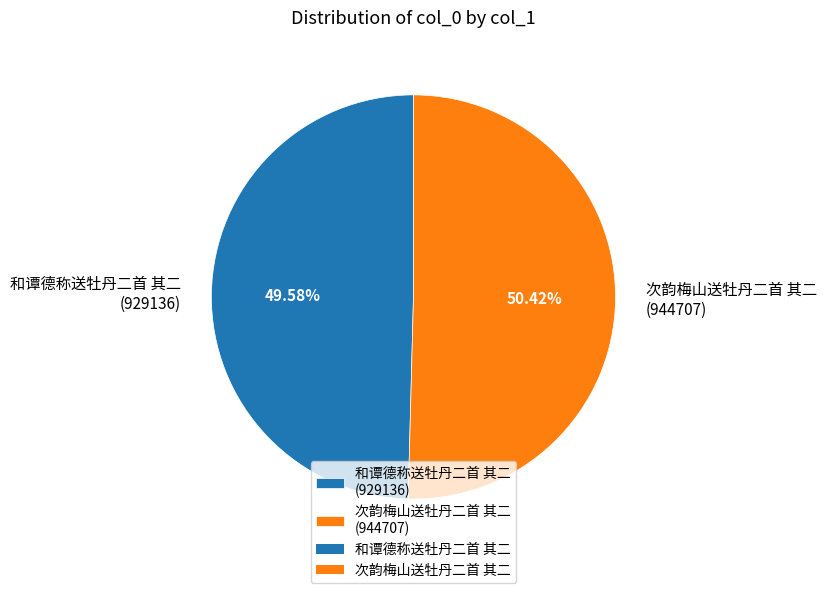

To the nearest percent, what is the difference between the 次韵梅山送牡丹二首 其二 and 和谭德称送牡丹二首 其二 slice percentages?

1%